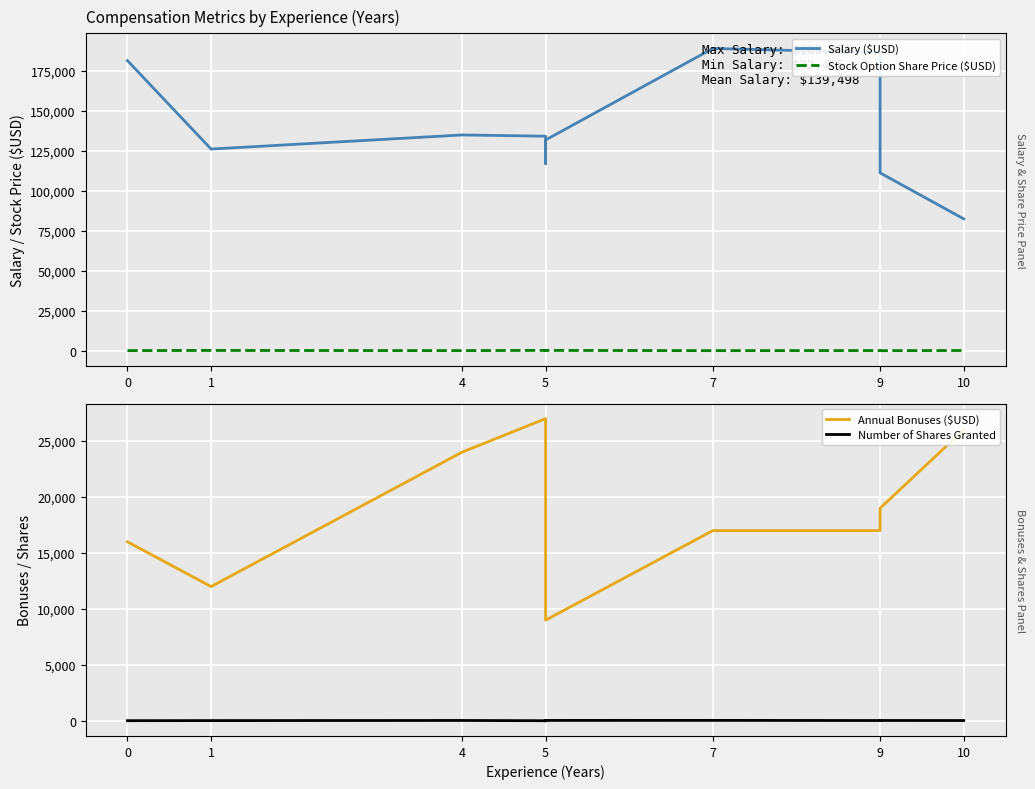

True or false: Stock Option Share Price ($USD) and Salary ($USD) cross at least once.

False